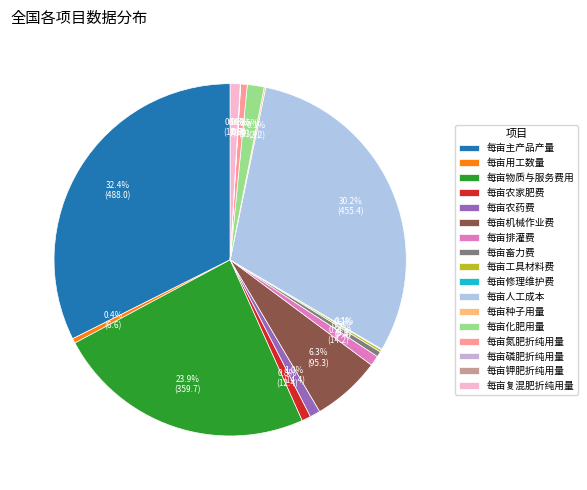

The 每亩物质与服务费用 slice represents 24% of the pie. True or false?

True